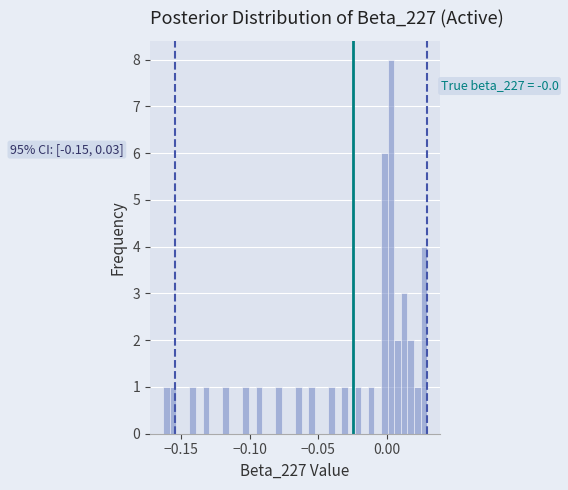

Around what value on the x-axis is the tallest bar? Give the approximate position of its centre, as read against the axis.

0.005